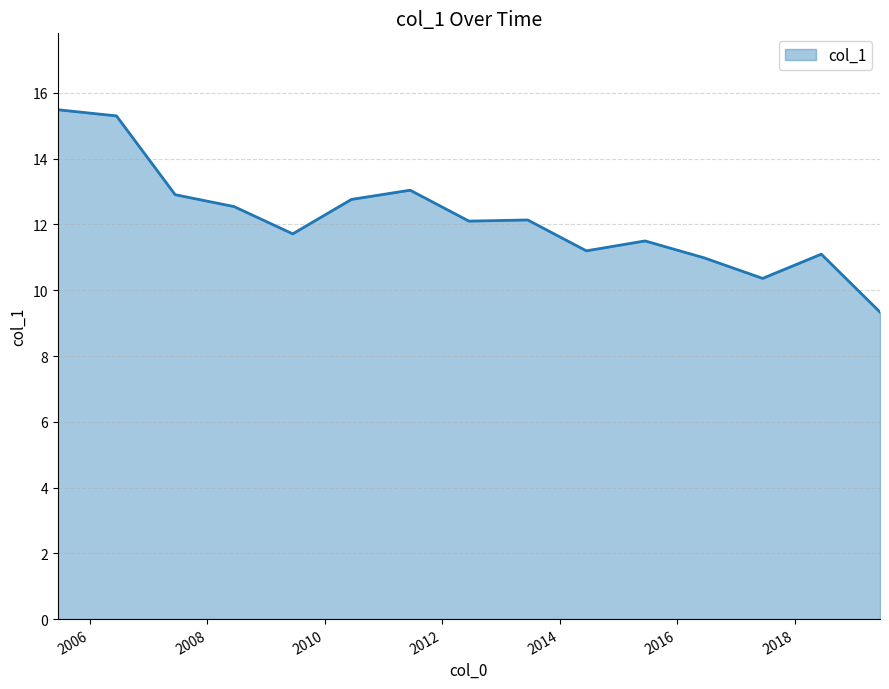

What is the difference between the maximum and minimum values?

6.2